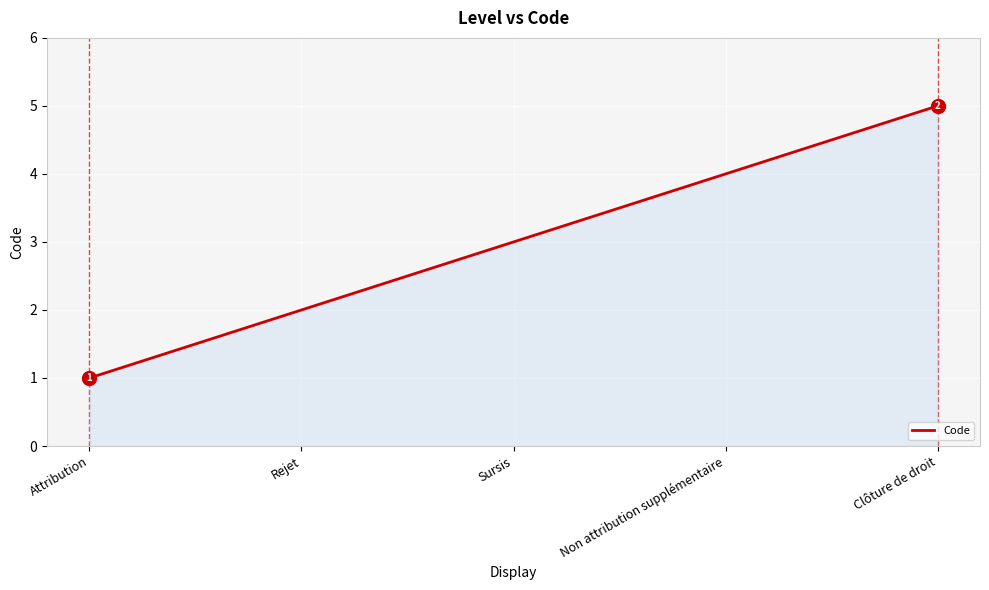

Rank the categories by value from lowest to highest.

Attribution, Rejet, Sursis, Non attribution supplémentaire, Clôture de droit